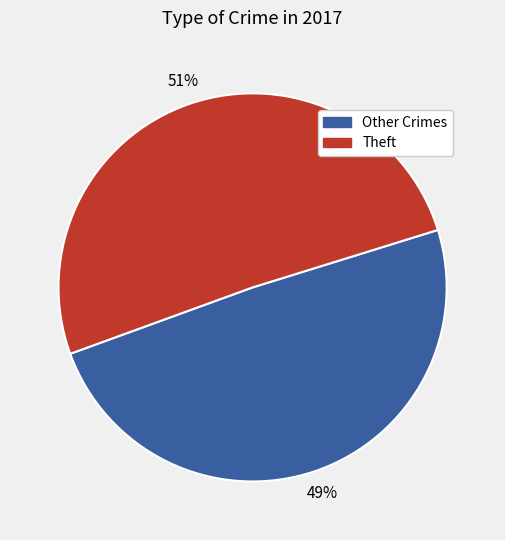

To the nearest percent, what is the difference between the largest and smallest slice percentages?

2%